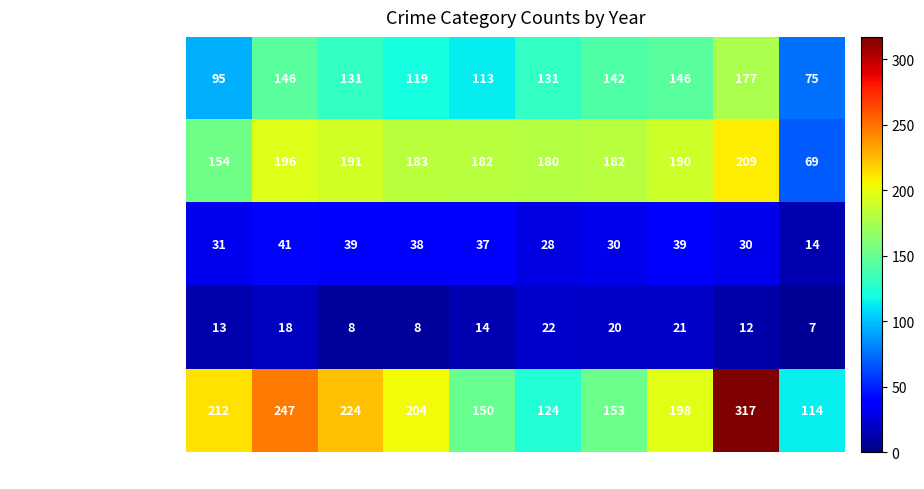

List the series in order of their peak value, lowest first.

Homicide, Criminal Sexual Assault, Aggravated Assault, Aggravated Battery, Robbery